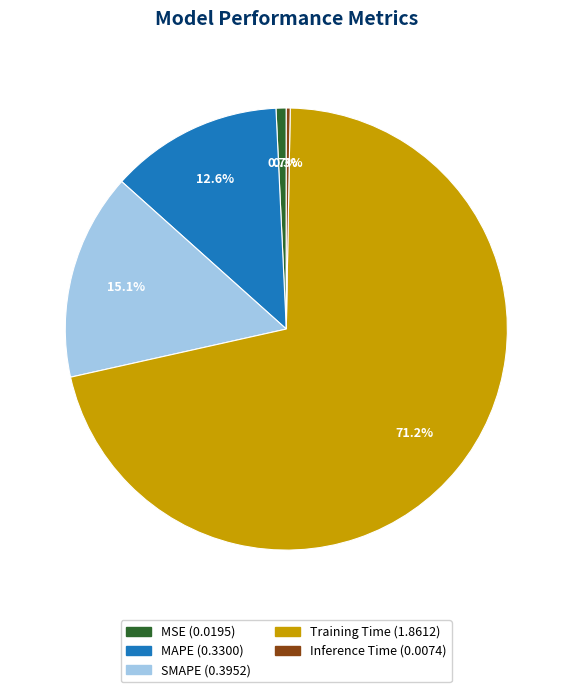

What is the largest slice in the pie chart?

Training Time